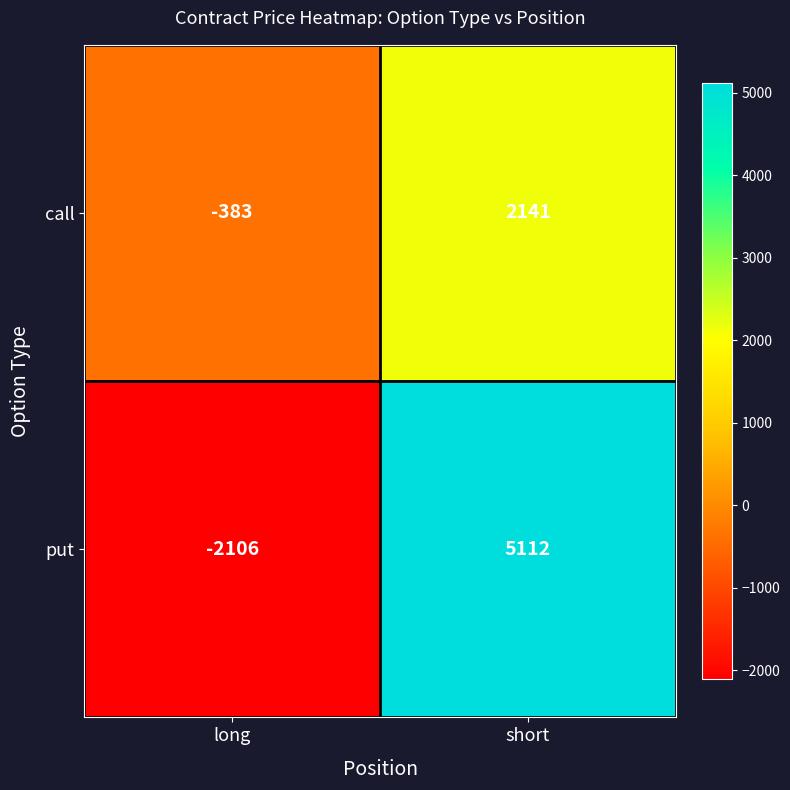

Reading left to right, extract all data points from this chart.

call: -383	2141
put: -2106	5112